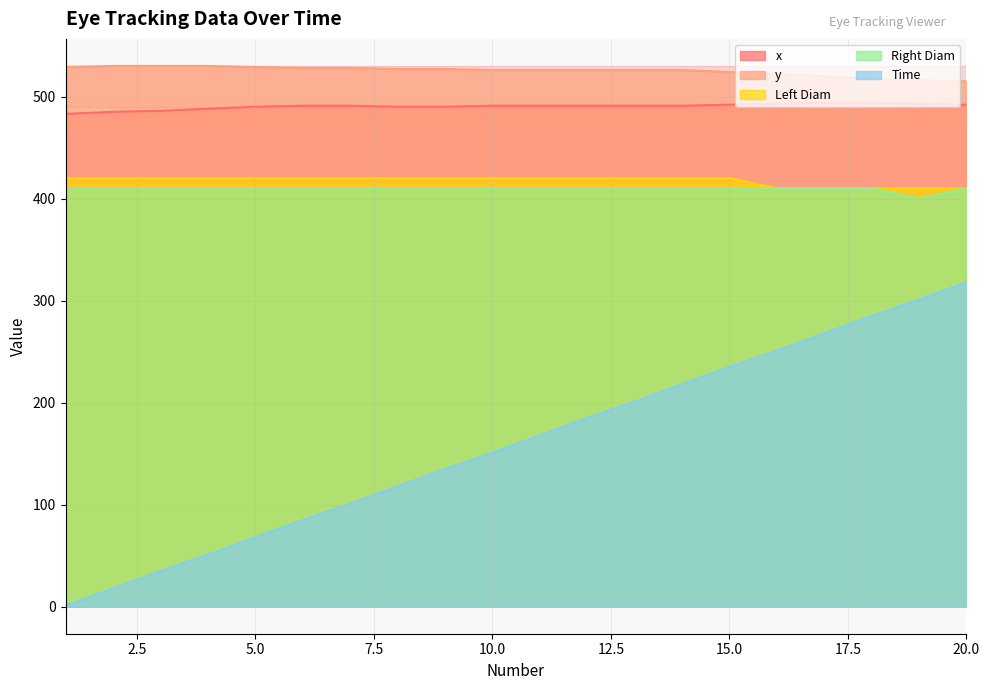

Is the value of y at 4 greater than the value of Left Diam at 15?

Yes